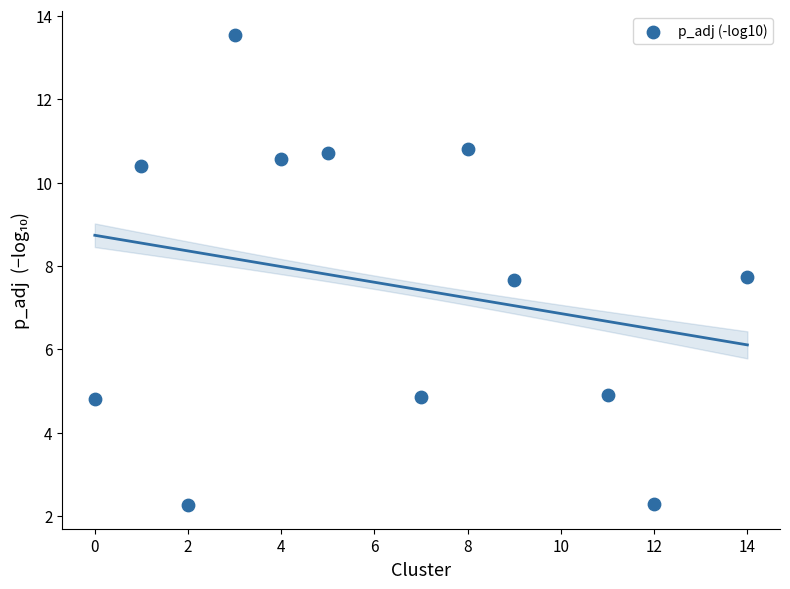

What is the range of Y values (max minus min)?

11.3